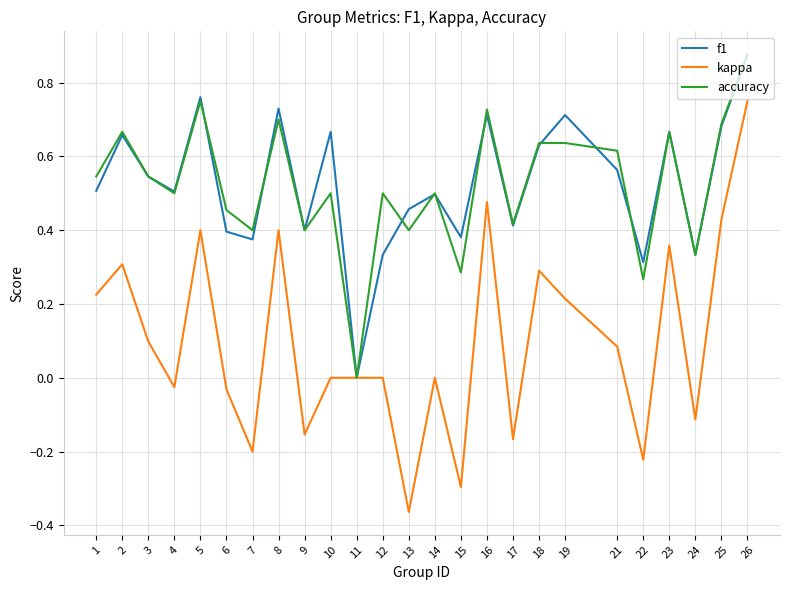

At which category is the sum across all series the highest?

26